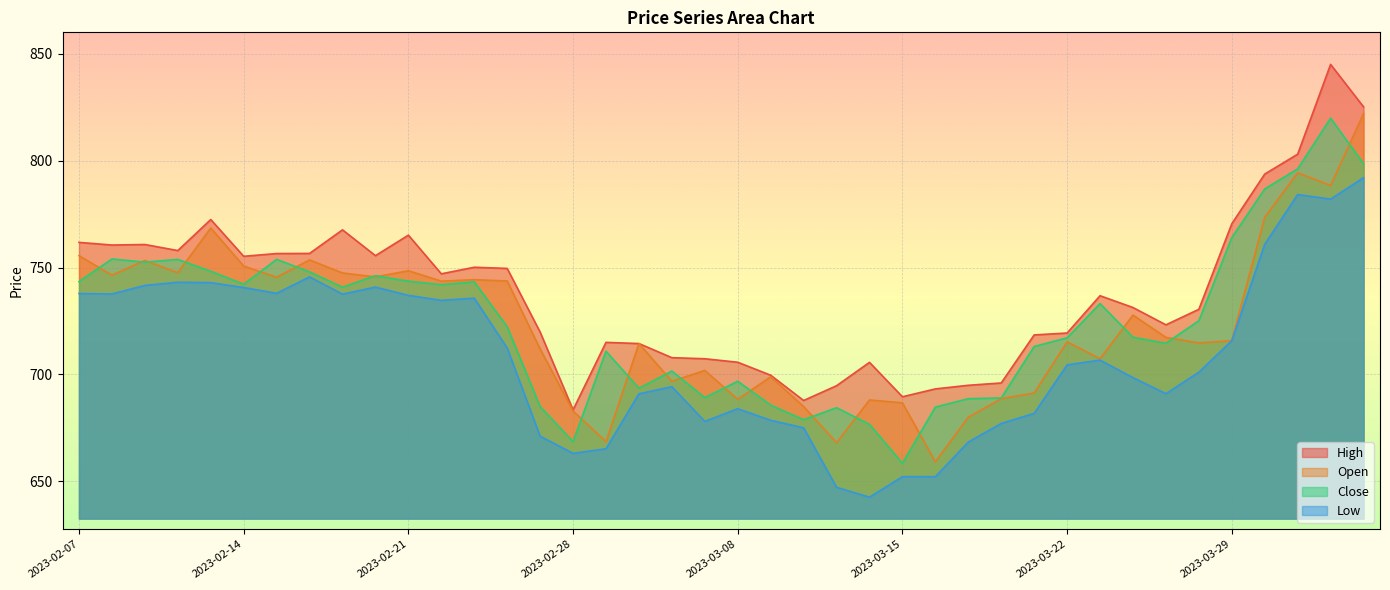

How many lines are shown in the chart?

4